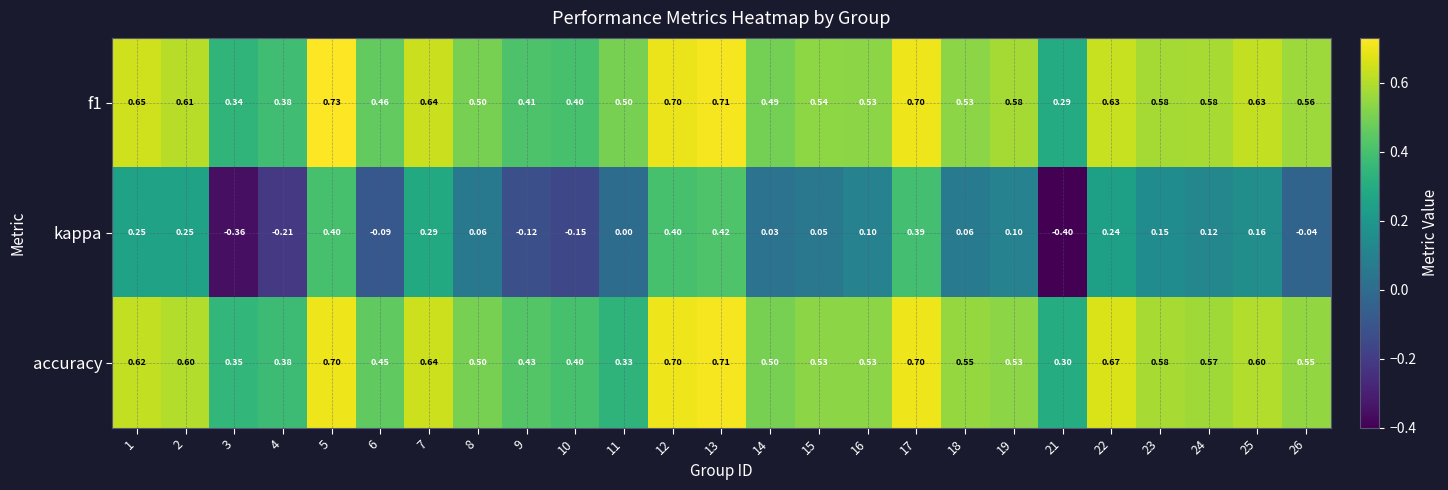

Which series has the widest spread of values?

kappa